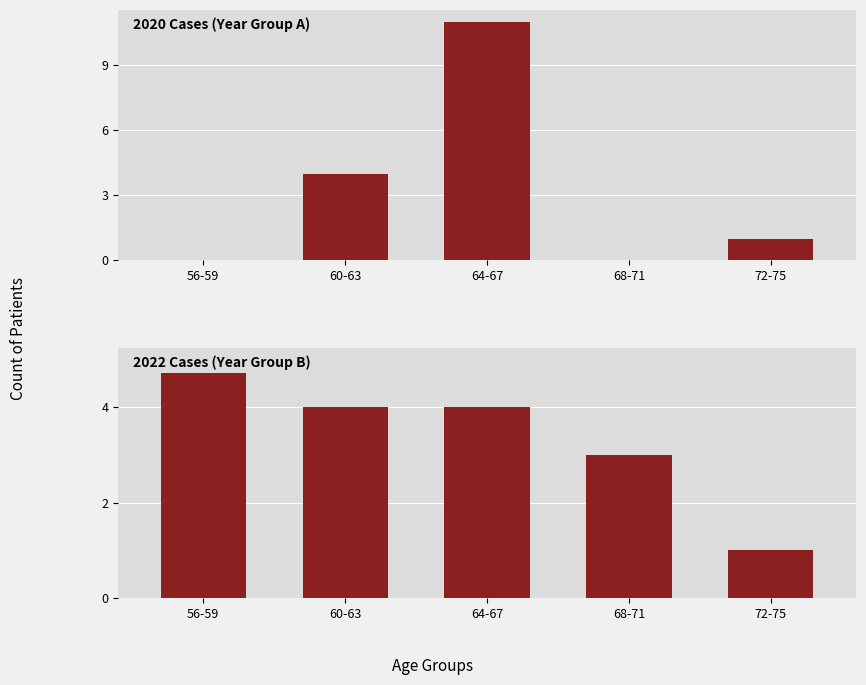

Where is 2020 Cases (Year Group A) nearest to the value 5?

60-63